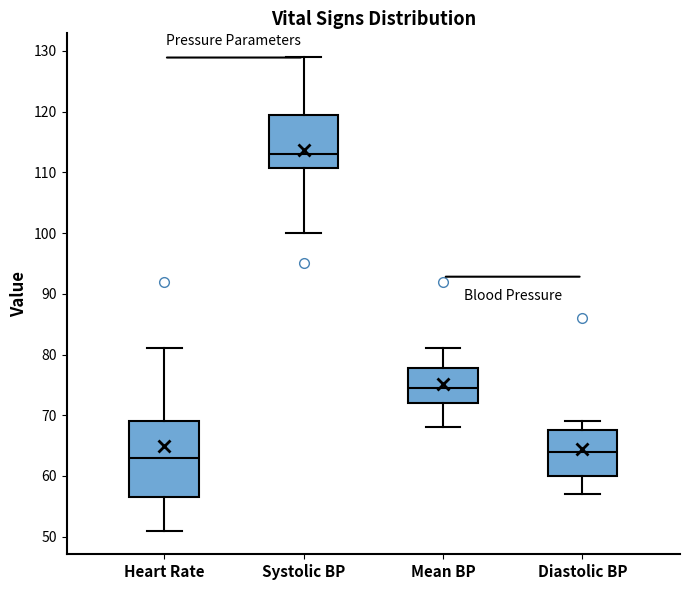

Which box is the tallest, from its lower edge to its upper edge?

Heart Rate